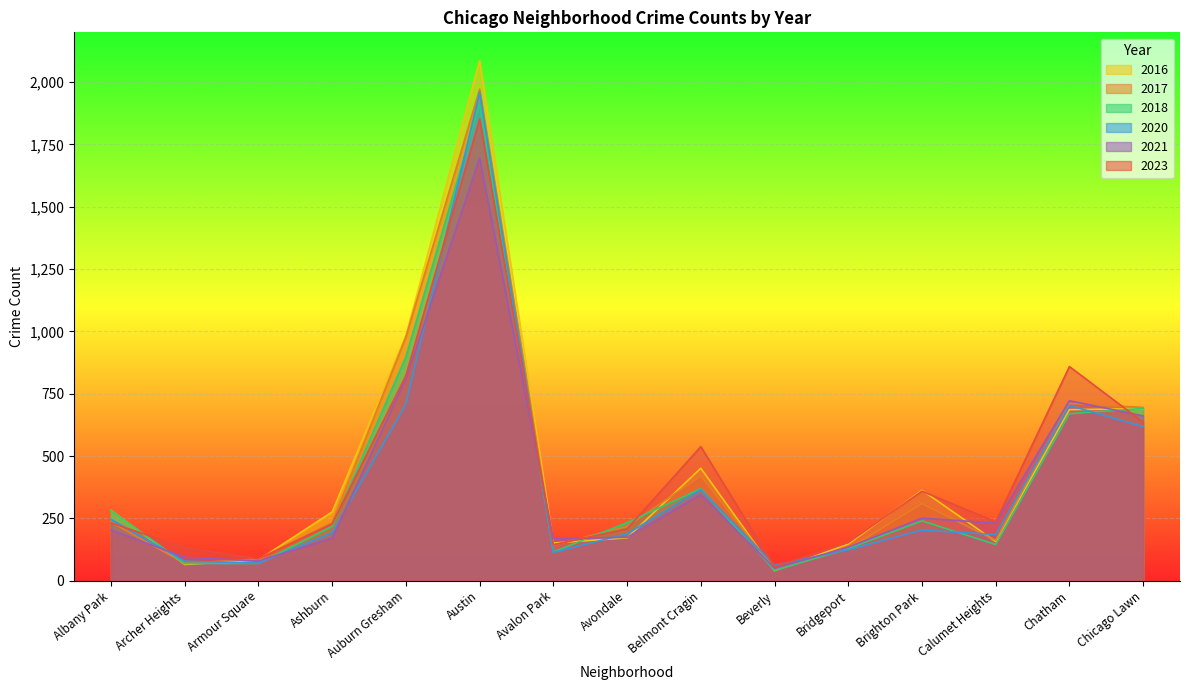

At how many categories does at least one series exceed 43?

15